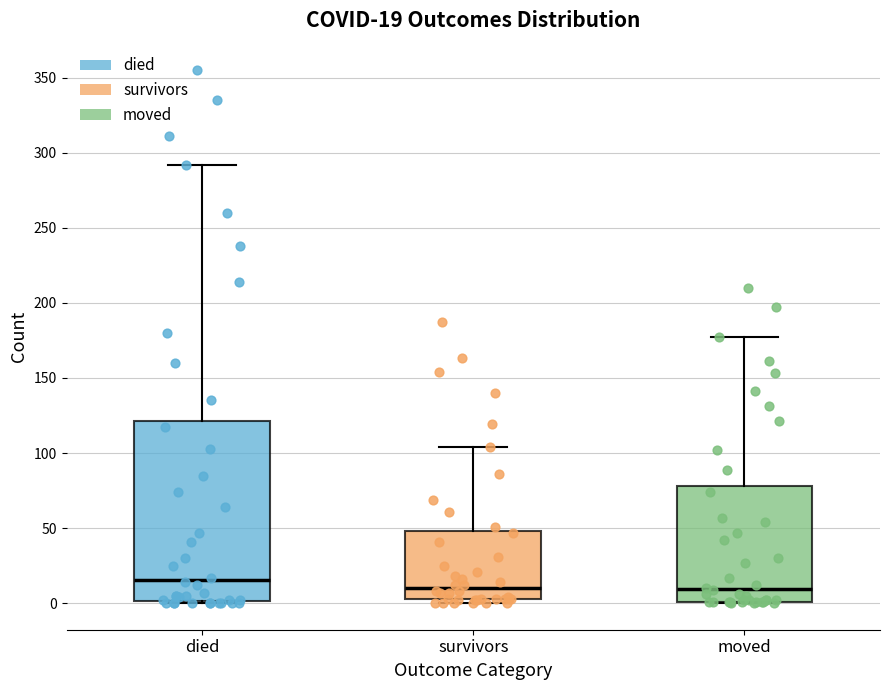

Which box is the tallest, from its lower edge to its upper edge?

died